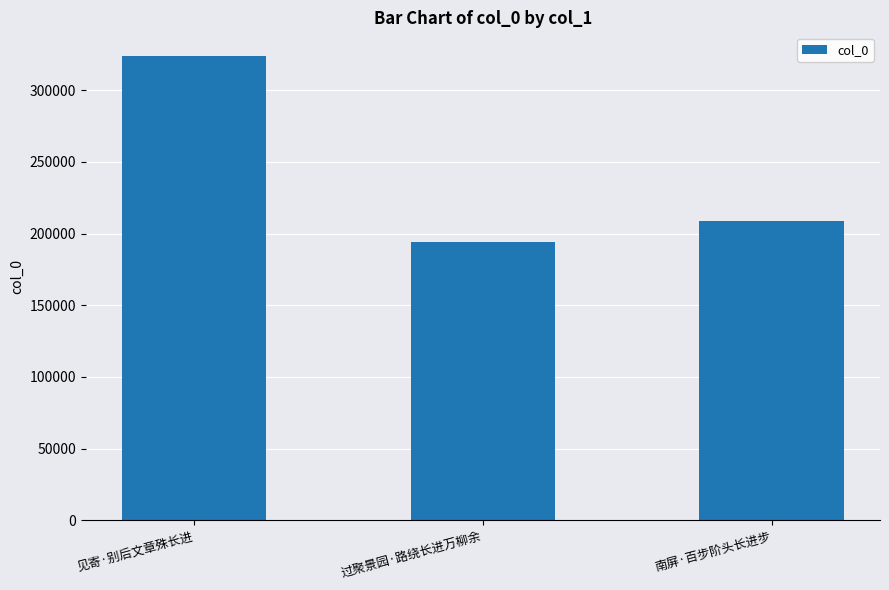

Where is the data nearest to the value 259291?

南屏·百步阶头长进步